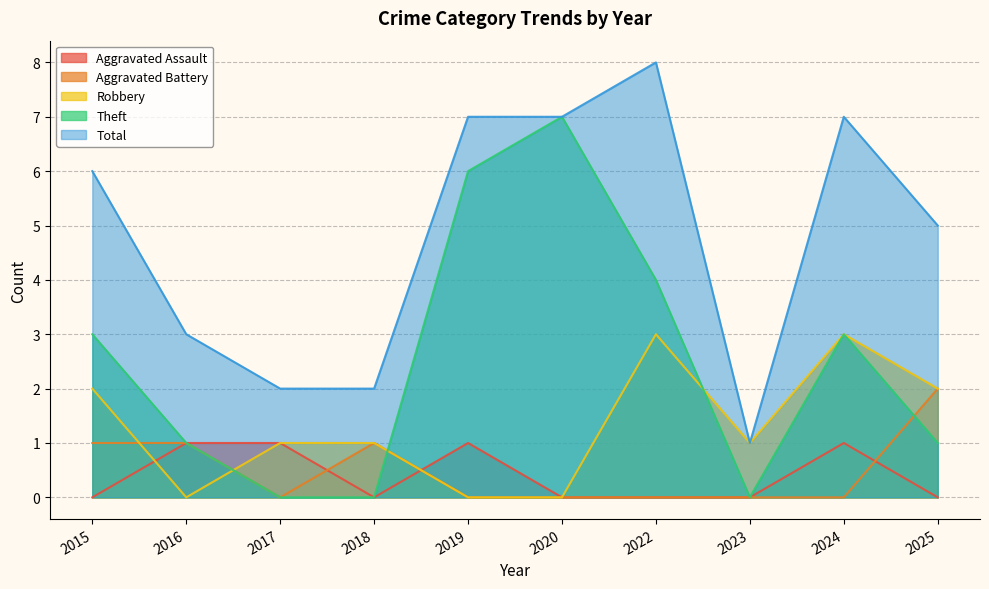

How many series are shown in this chart?

5